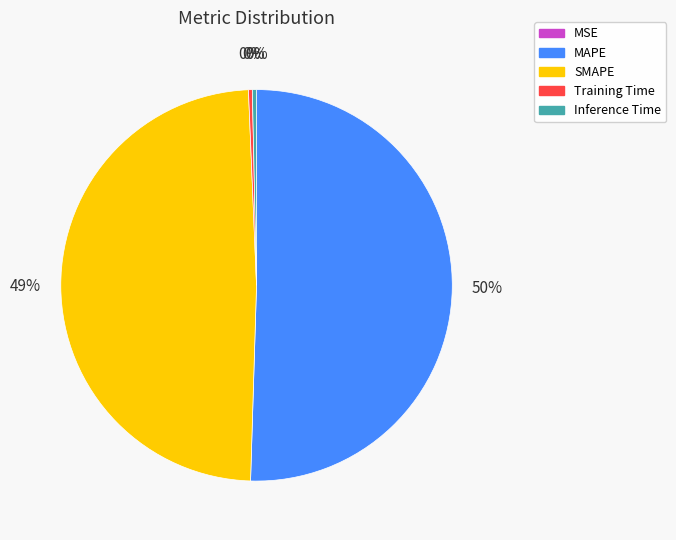

Is it true that MAPE is 60% of the pie?

False